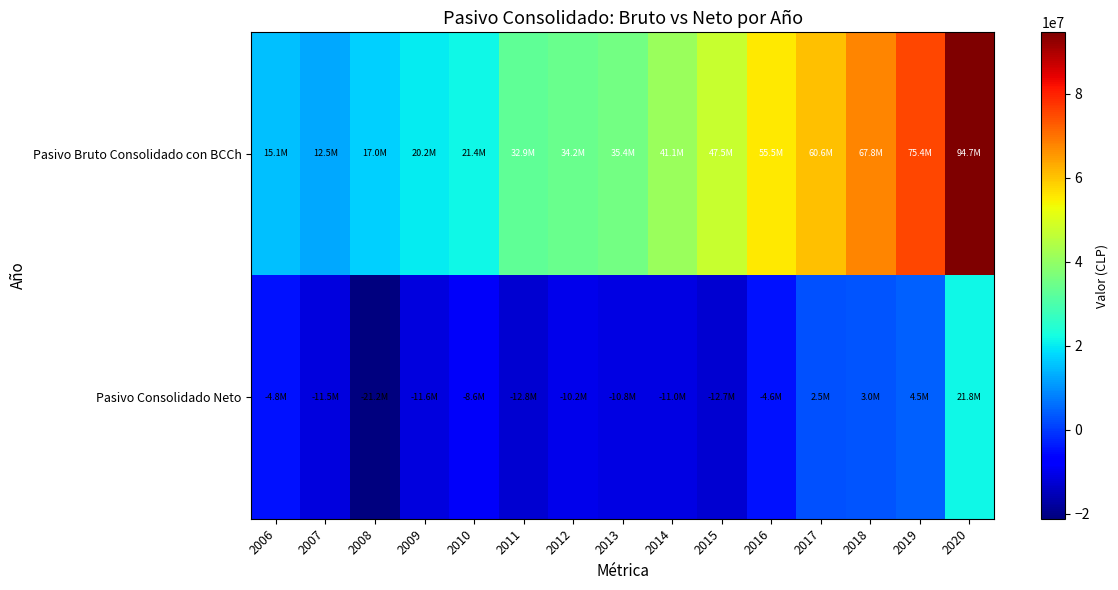

Between 2014 and 2018, which is larger?

2018